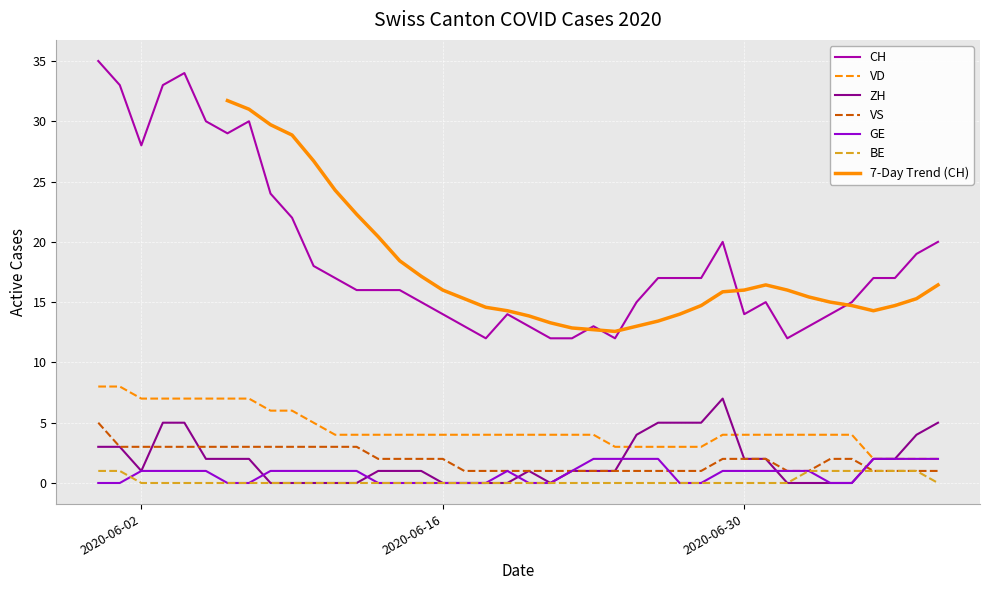

Where is GE nearest to the value 1?

2020-06-02